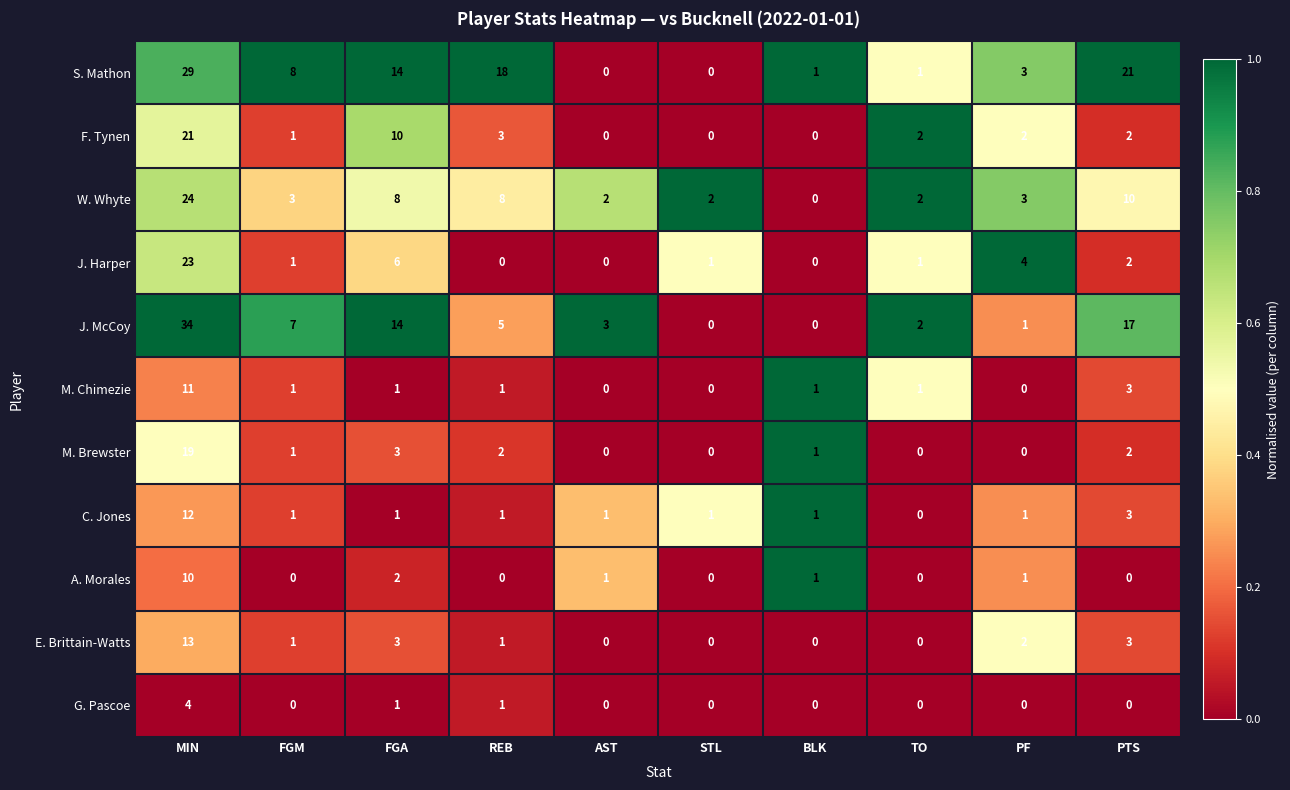

What is the maximum value for S. Mathon?

29